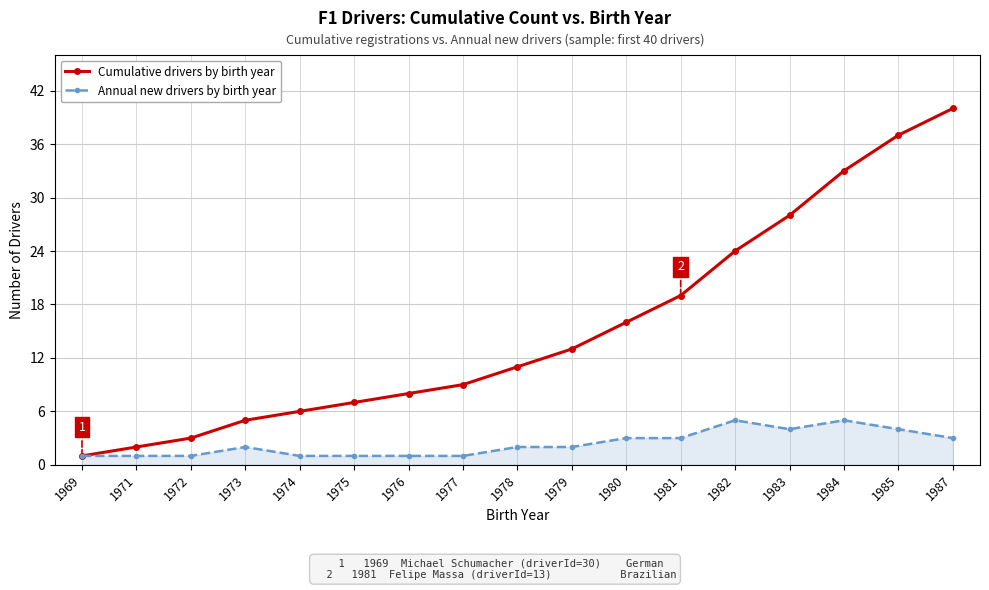

Where is Cumulative drivers by birth year nearest to the value 20?

1981